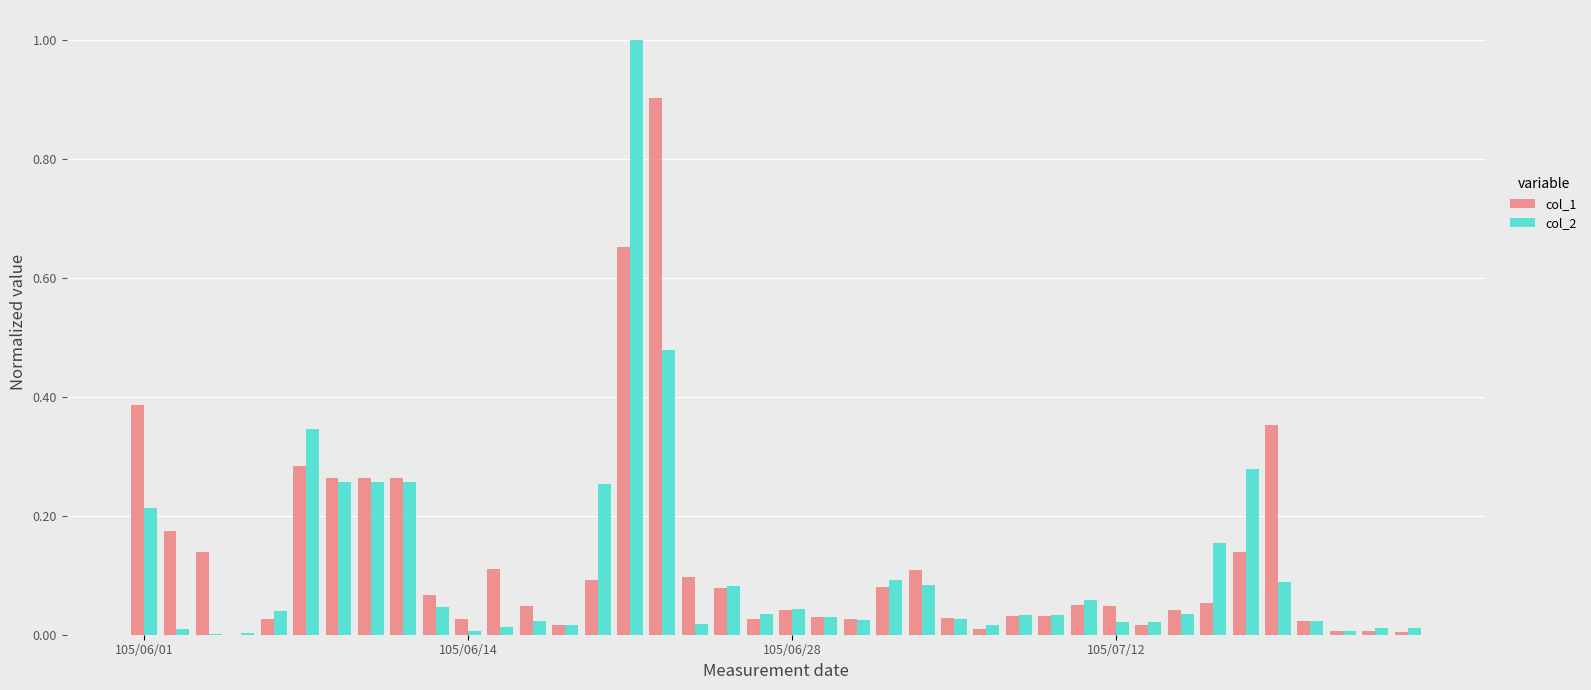

What is the sum of all col_1 values?

5.1